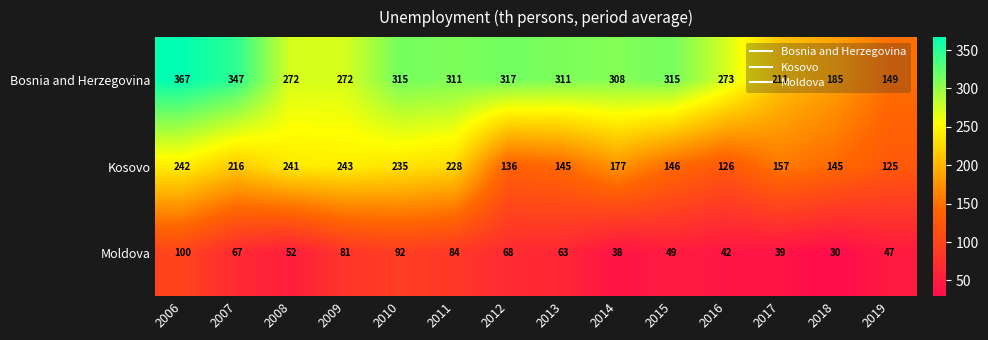

True or false: Moldova has a value of 52 at 2008.

True